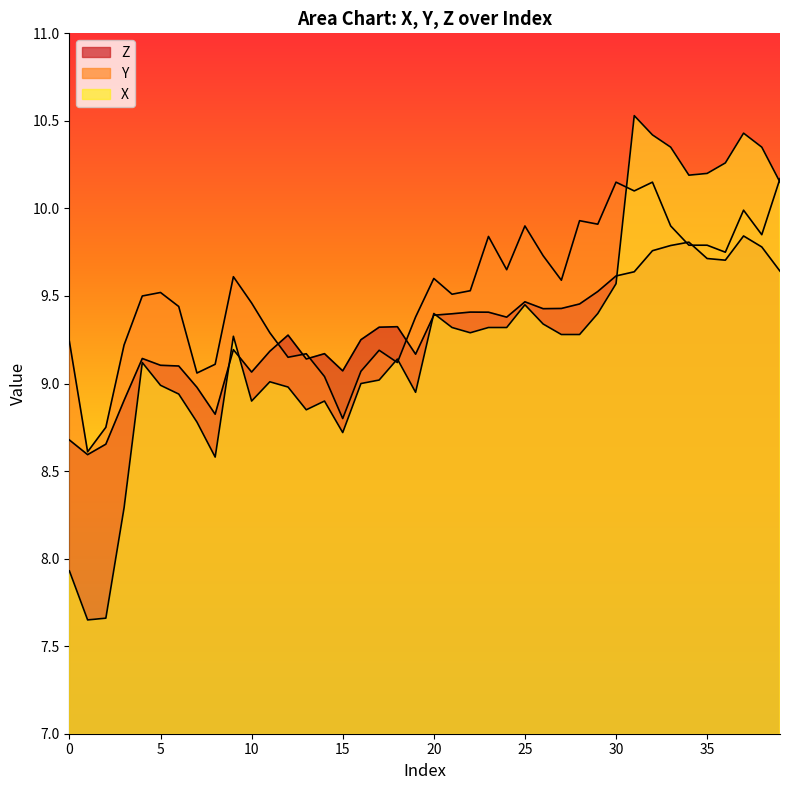

What is the value of the Y point at the 23rd from the left?

9.5